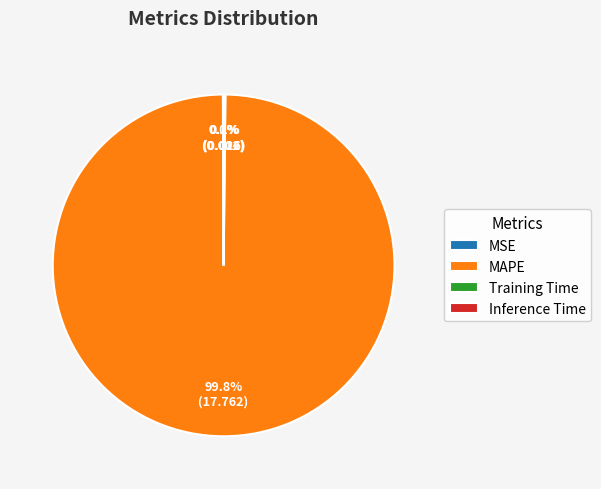

Which category has the biggest portion of the pie?

MAPE